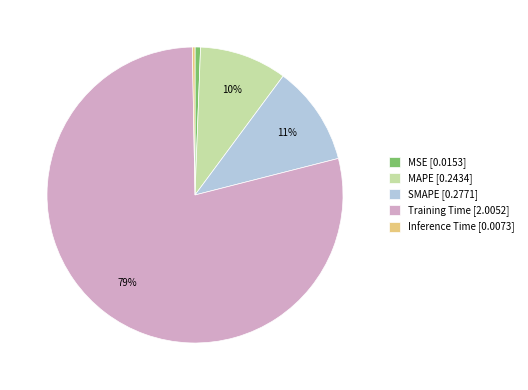

To the nearest percent, what is the average slice percentage?

20%